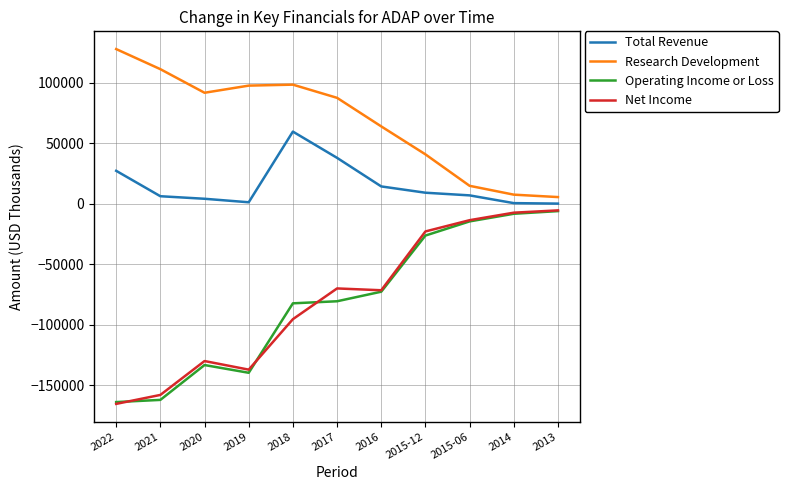

Where does the Operating Income or Loss series first go above -80700?

2016